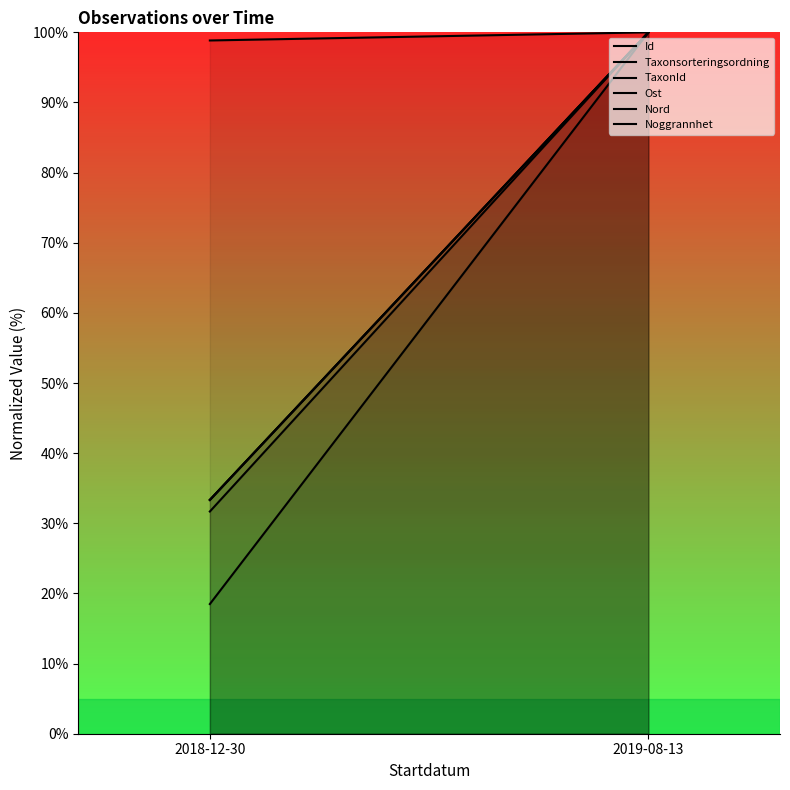

Between 2018-12-30 and 2019-08-13, which is larger?

2019-08-13